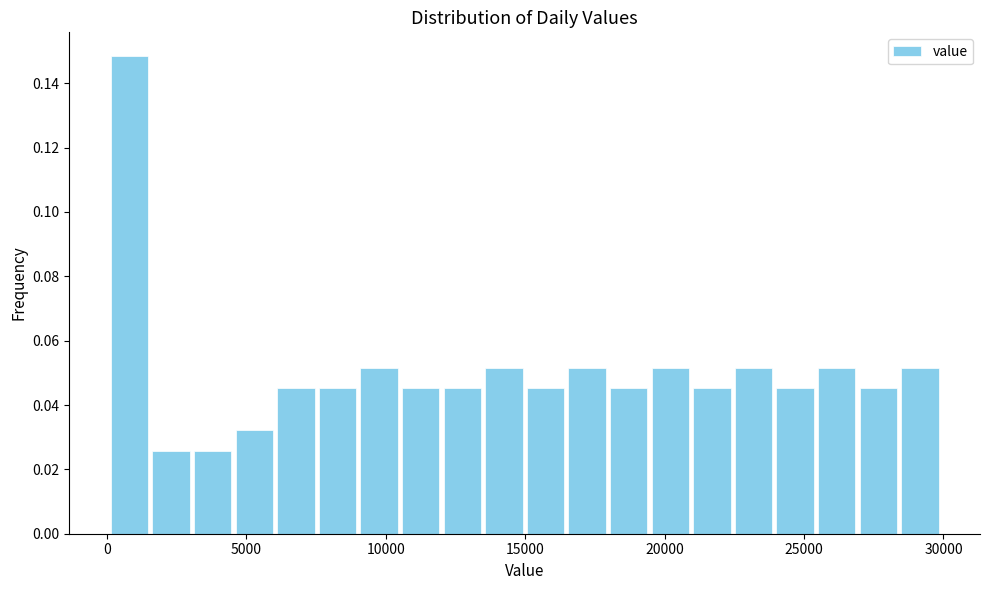

Read against the x-axis, roughly where is the centre of the tallest bar?

1000